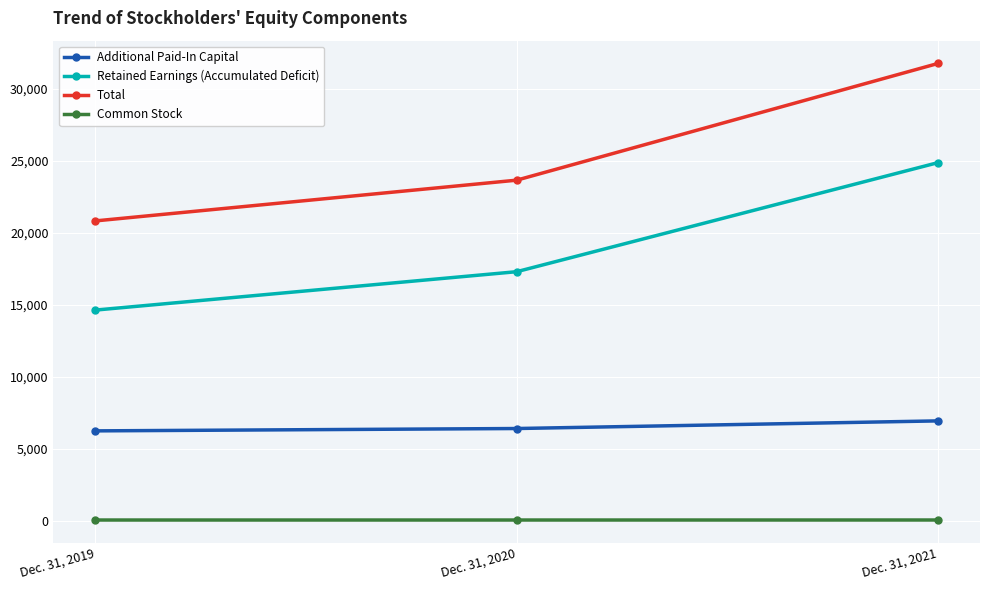

Read the Retained Earnings (Accumulated Deficit) value at Dec. 31, 2020.

17294